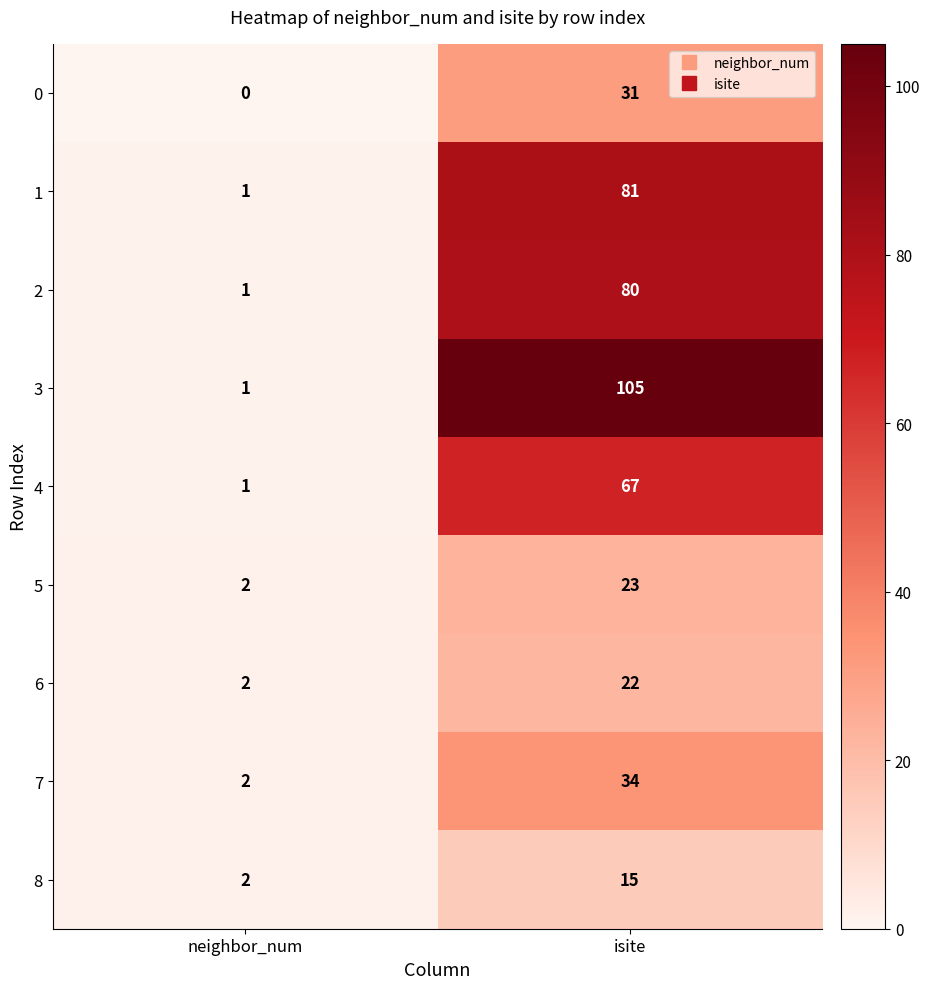

Read the 1 value at isite, to the nearest 5.

80